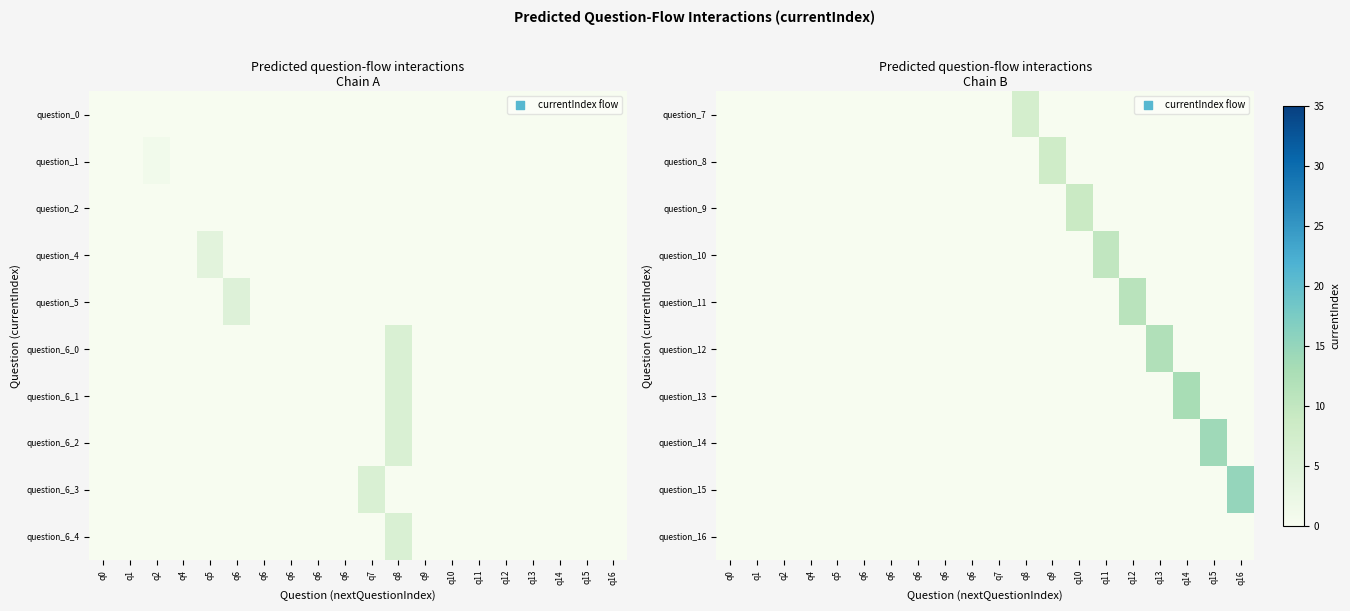

Which category has the highest value in the question_10 series?

q11